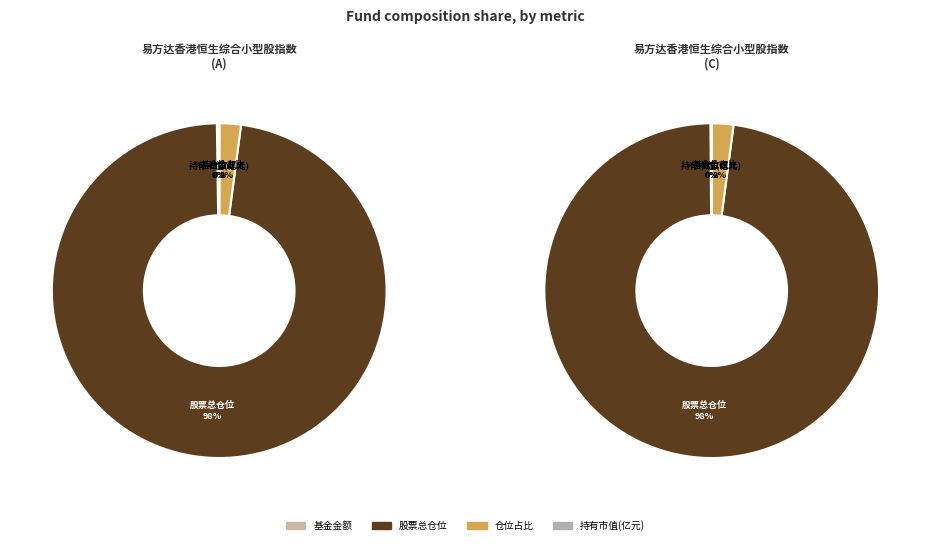

Count the number of slices in the pie.

4